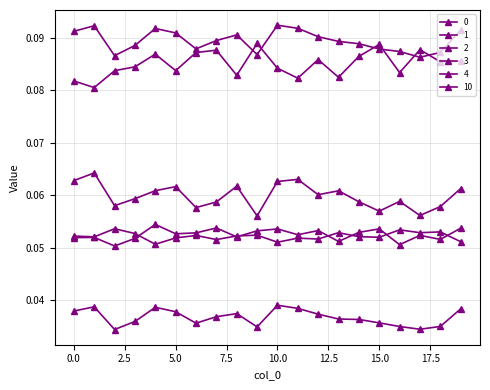

Reading left to right, what are all the values shown in this chart?

0: 0=0.1	1=0.1	2=0.1	3=0.1	4=0.1	5=0.1	6=0.1	7=0.1	8=0.1	9=0.1	10=0.1	11=0.1	12=0.1	13=0.1	14=0.1	15=0.1	16=0.1	17=0.1	18=0.1	19=0.1
1: 0=0.1	1=0.1	2=0.1	3=0.1	4=0.1	5=0.1	6=0.1	7=0.1	8=0.1	9=0.1	10=0.1	11=0.1	12=0.1	13=0.1	14=0.1	15=0.1	16=0.1	17=0.1	18=0.1	19=0.1
2: 0=0.1	1=0.1	2=0.1	3=0.1	4=0.1	5=0.1	6=0.1	7=0.1	8=0.1	9=0.1	10=0.1	11=0.1	12=0.1	13=0.1	14=0.1	15=0.1	16=0.1	17=0.1	18=0.1	19=0.1
3: 0=0.1	1=0.1	2=0.1	3=0.1	4=0.1	5=0.1	6=0.1	7=0.1	8=0.1	9=0.1	10=0.1	11=0.1	12=0.1	13=0.1	14=0.1	15=0.1	16=0.1	17=0.1	18=0.1	19=0.1
4: 0=0.0	1=0.0	2=0.0	3=0.0	4=0.0	5=0.0	6=0.0	7=0.0	8=0.0	9=0.0	10=0.0	11=0.0	12=0.0	13=0.0	14=0.0	15=0.0	16=0.0	17=0.0	18=0.0	19=0.0
10: 0=0.1	1=0.1	2=0.1	3=0.1	4=0.1	5=0.1	6=0.1	7=0.1	8=0.1	9=0.1	10=0.1	11=0.1	12=0.1	13=0.1	14=0.1	15=0.1	16=0.1	17=0.1	18=0.1	19=0.1